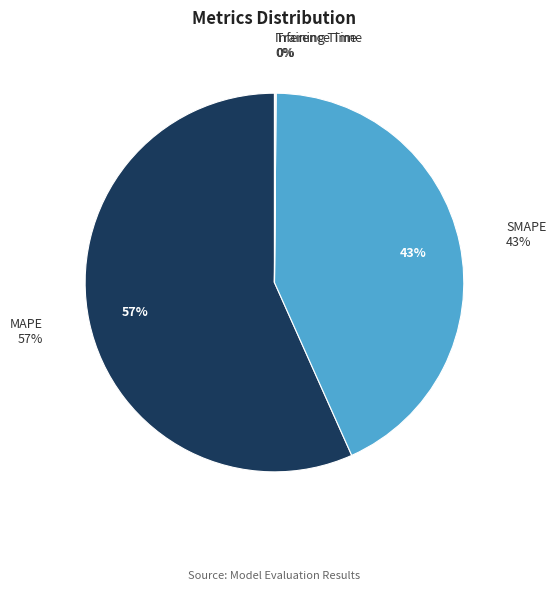

What is the change in value from MAPE to Training Time?

-62.6